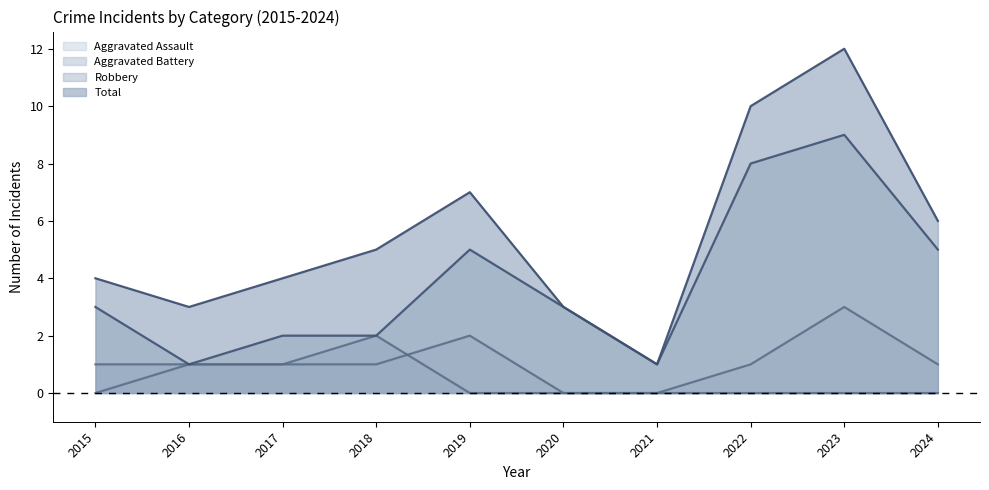

Which series has the largest range (max minus min)?

Total